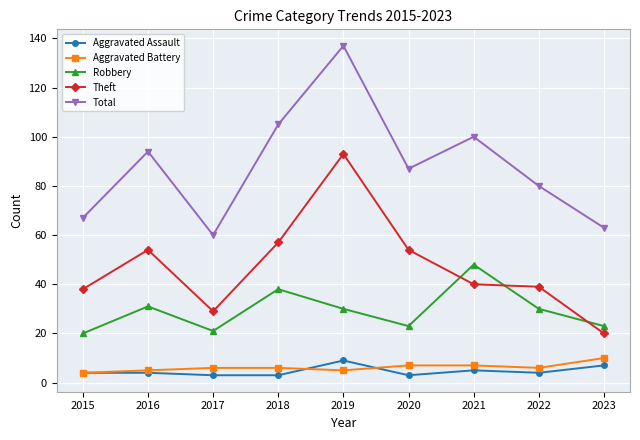

Reading left to right, list all the values displayed in this chart.

Aggravated Assault: 4	4	3	3	9	3	5	4	7
Aggravated Battery: 4	5	6	6	5	7	7	6	10
Robbery: 20	31	21	38	30	23	48	30	23
Theft: 38	54	29	57	93	54	40	39	20
Total: 67	94	60	105	137	87	100	80	63